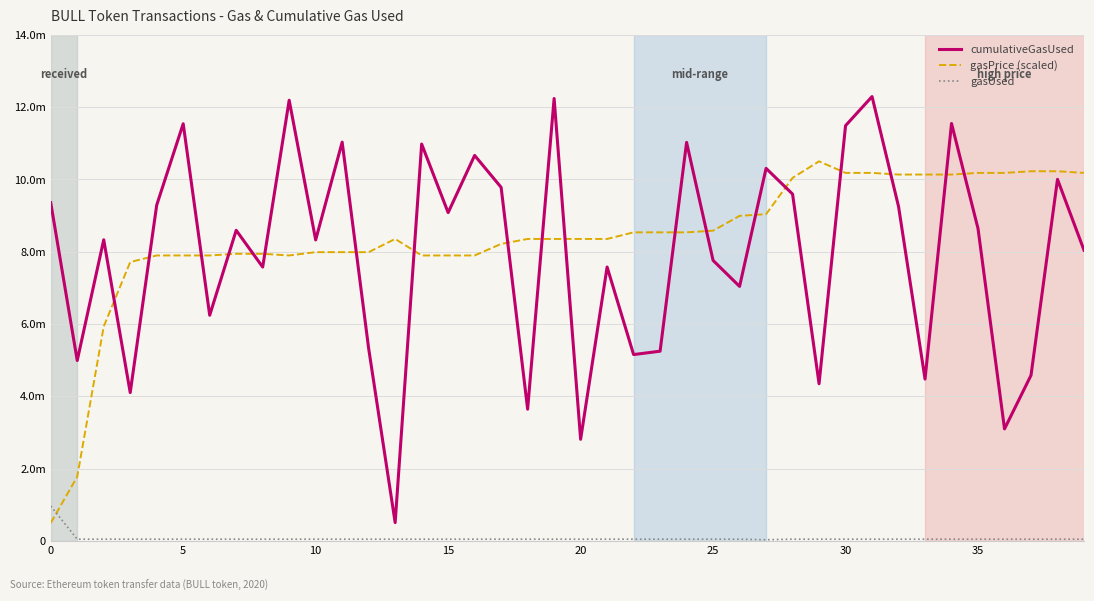

What are all the series names shown in the legend?

cumulativeGasUsed, gasPrice (scaled), gasUsed